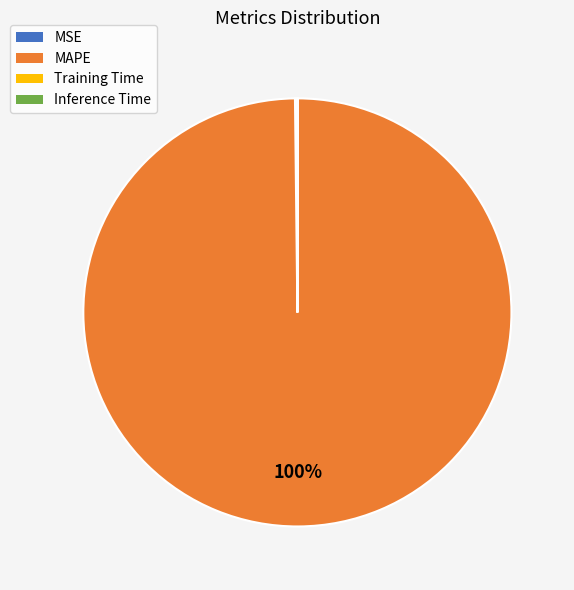

True or false: MAPE accounts for 94% of the total.

False